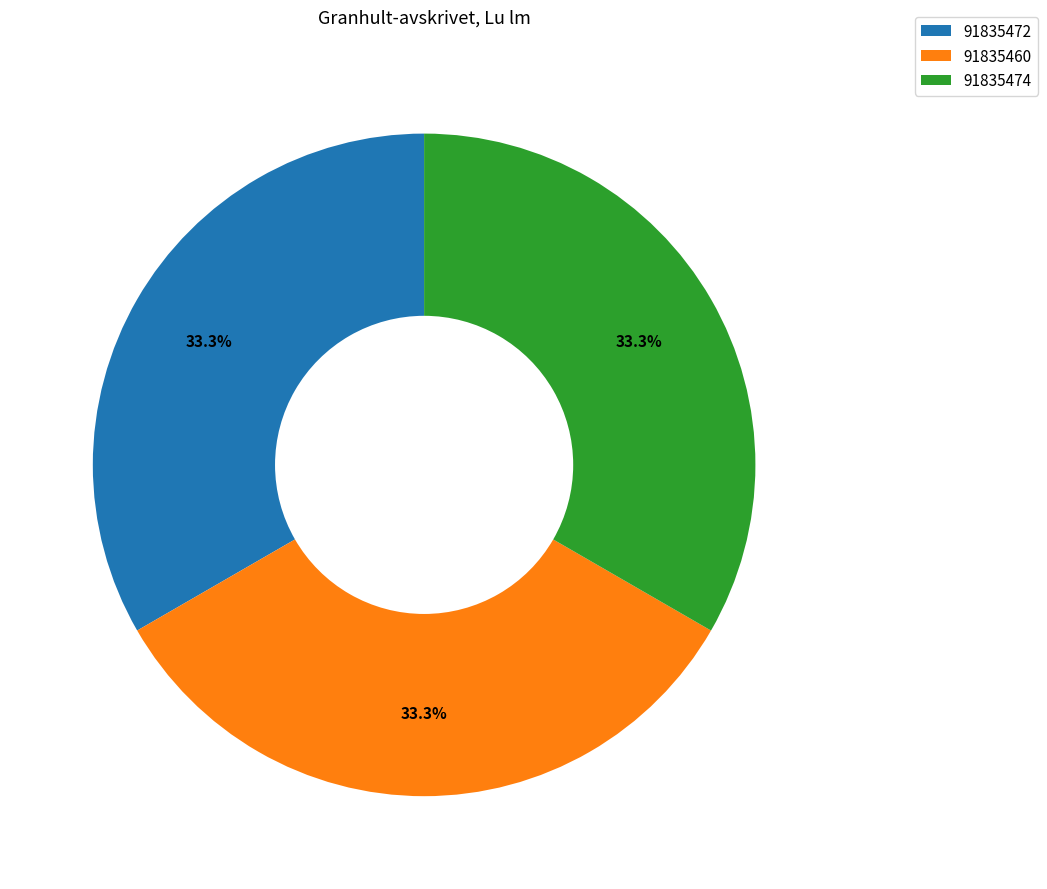

Does 91835460 account for over 50% of the chart?

No